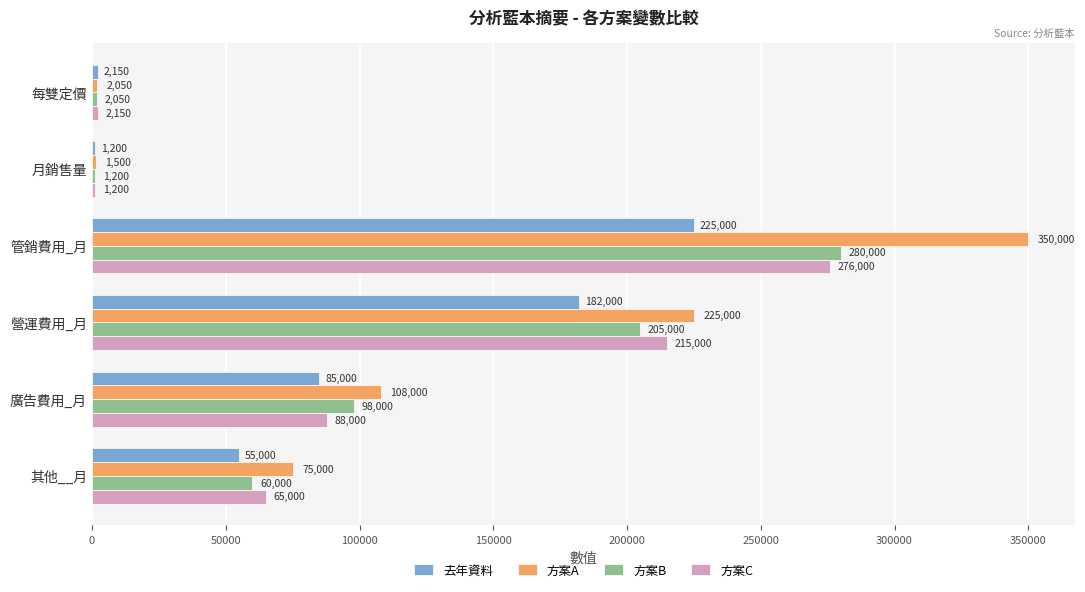

List the labels in order of 去年資料 value, largest first.

管銷費用_月, 營運費用_月, 廣告費用_月, 其他__月, 每雙定價, 月銷售量